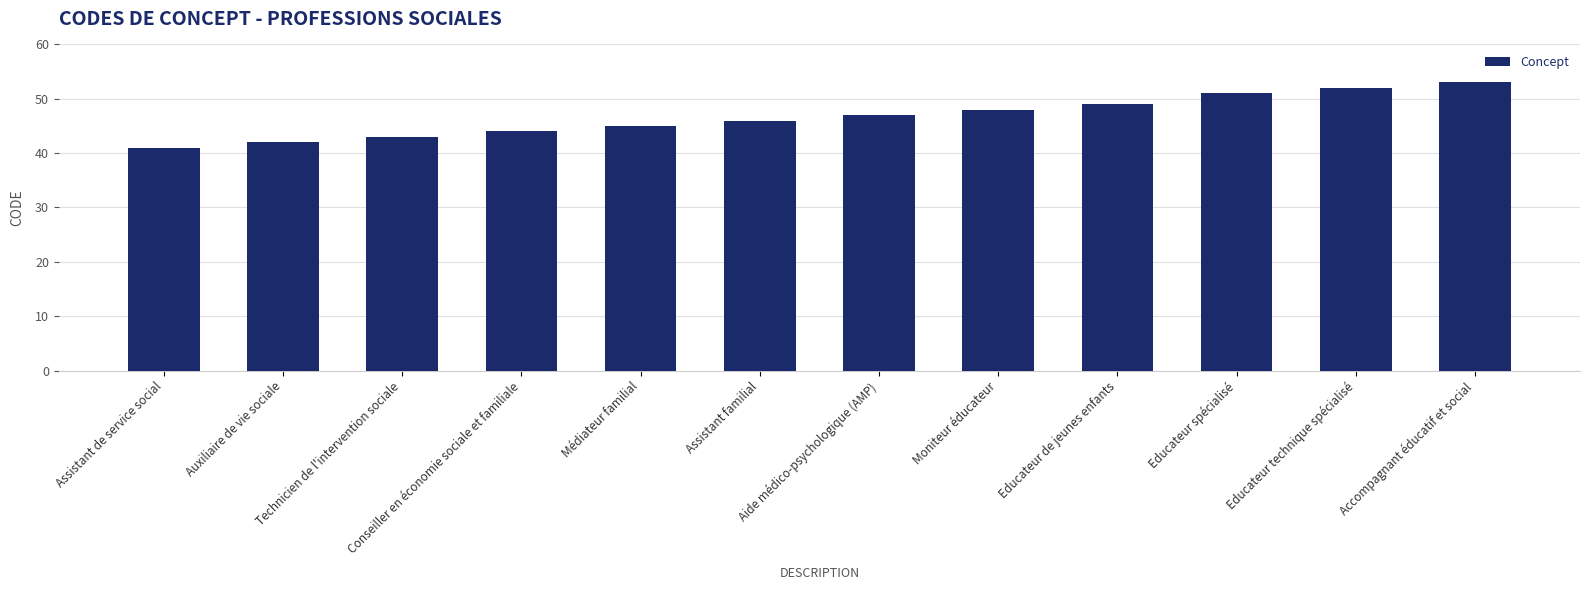

Read the value at Moniteur éducateur, to the nearest 5.

50